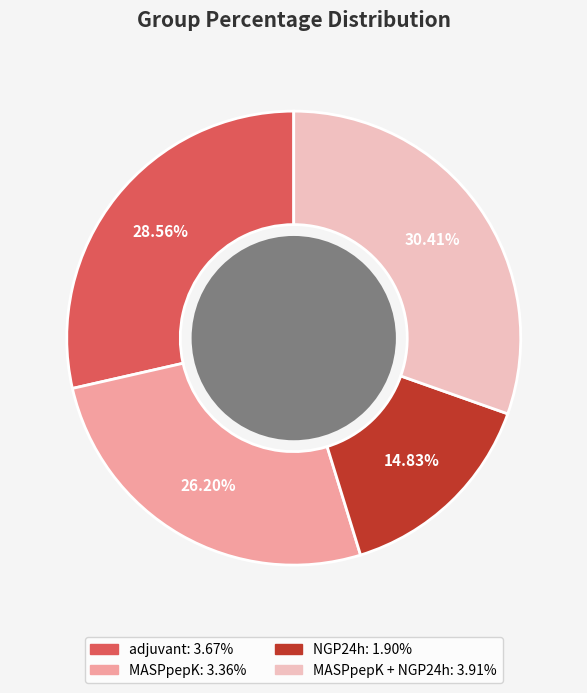

Is there a majority slice in this chart?

No